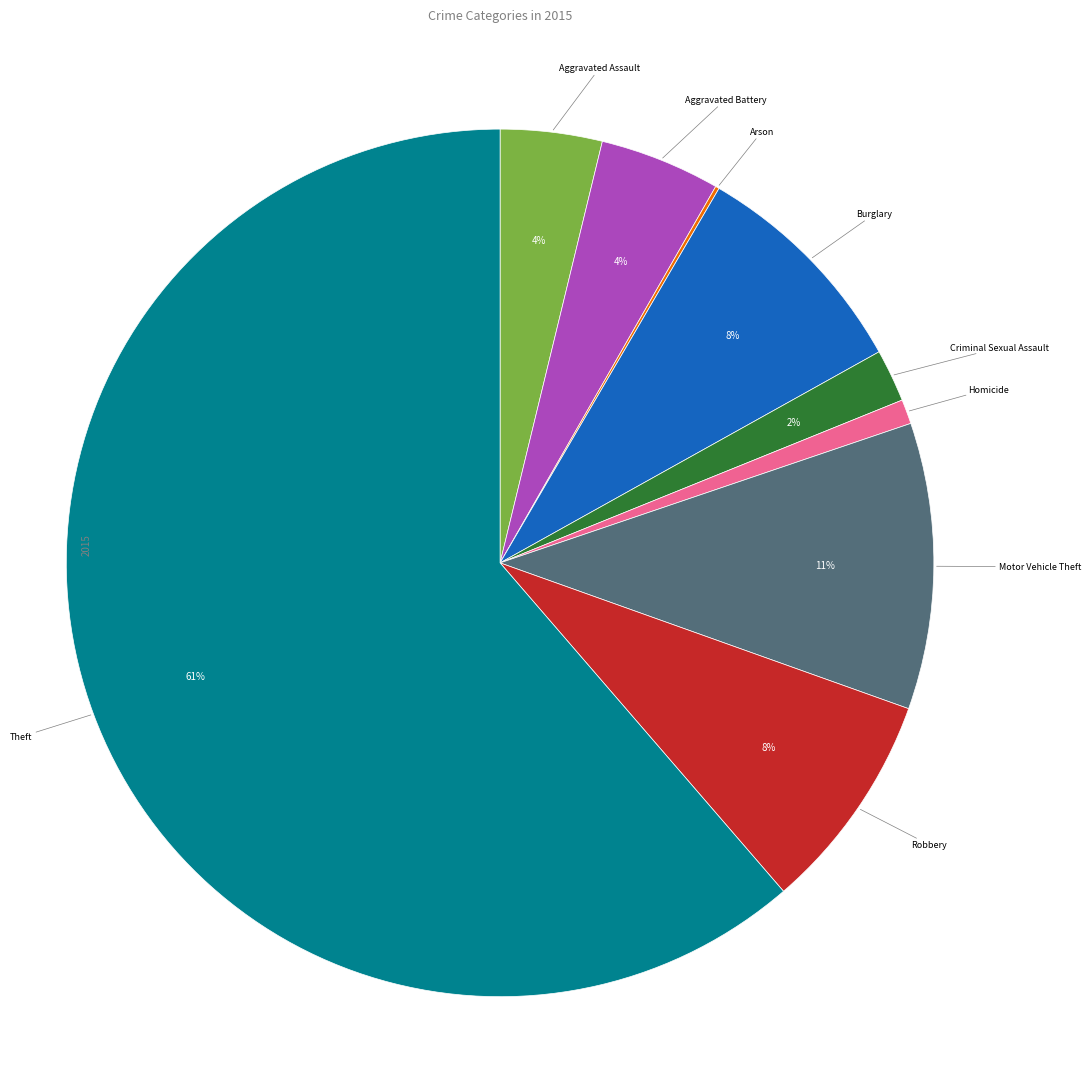

Is there a majority slice in this chart?

Yes